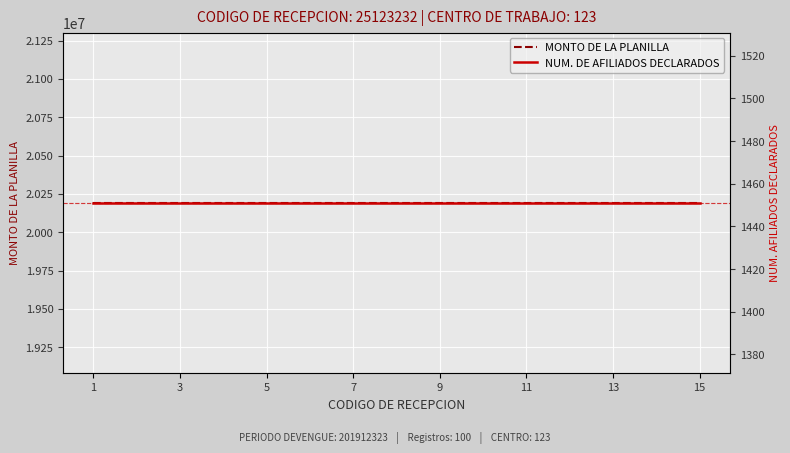

Reading right to left, transcribe all the data shown in this chart.

MONTO DE LA PLANILLA: 20191223	20191223	20191223	20191223	20191223	20191223	20191223	20191223	20191223	20191223	20191223	20191223	20191223	20191223	20191223
NUM. DE AFILIADOS DECLARADOS: 1451	1451	1451	1451	1451	1451	1451	1451	1451	1451	1451	1451	1451	1451	1451